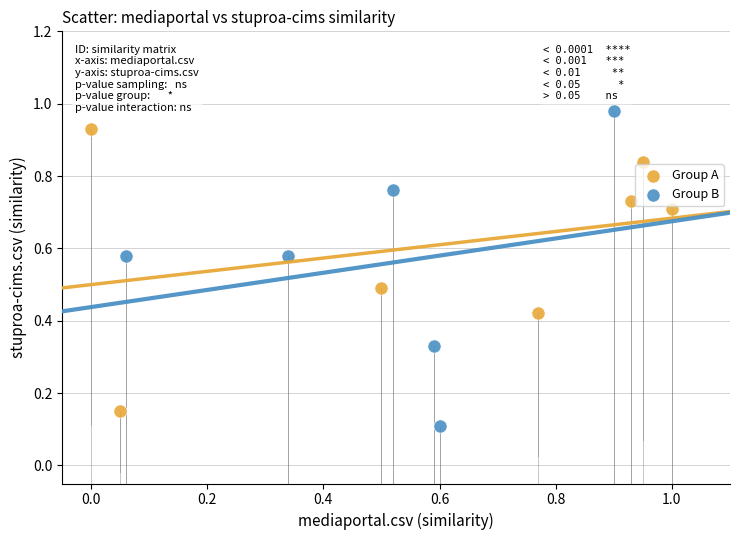

Which series has the largest Y range (max minus min)?

Group B